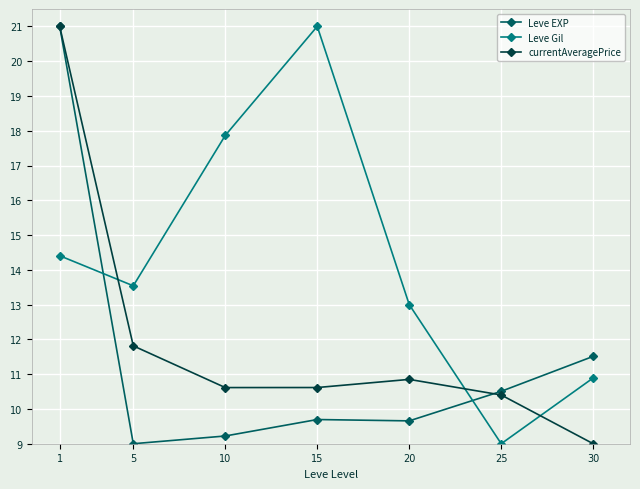

Reading right to left, list all the values displayed in this chart.

Leve EXP: 30=11.5	25=10.5	20=9.7	15=9.7	10=9.2	5=9.0	1=21.0
Leve Gil: 30=10.9	25=9.0	20=13.0	15=21.0	10=17.9	5=13.5	1=14.4
currentAveragePrice: 30=9.0	25=10.4	20=10.8	15=10.6	10=10.6	5=11.8	1=21.0